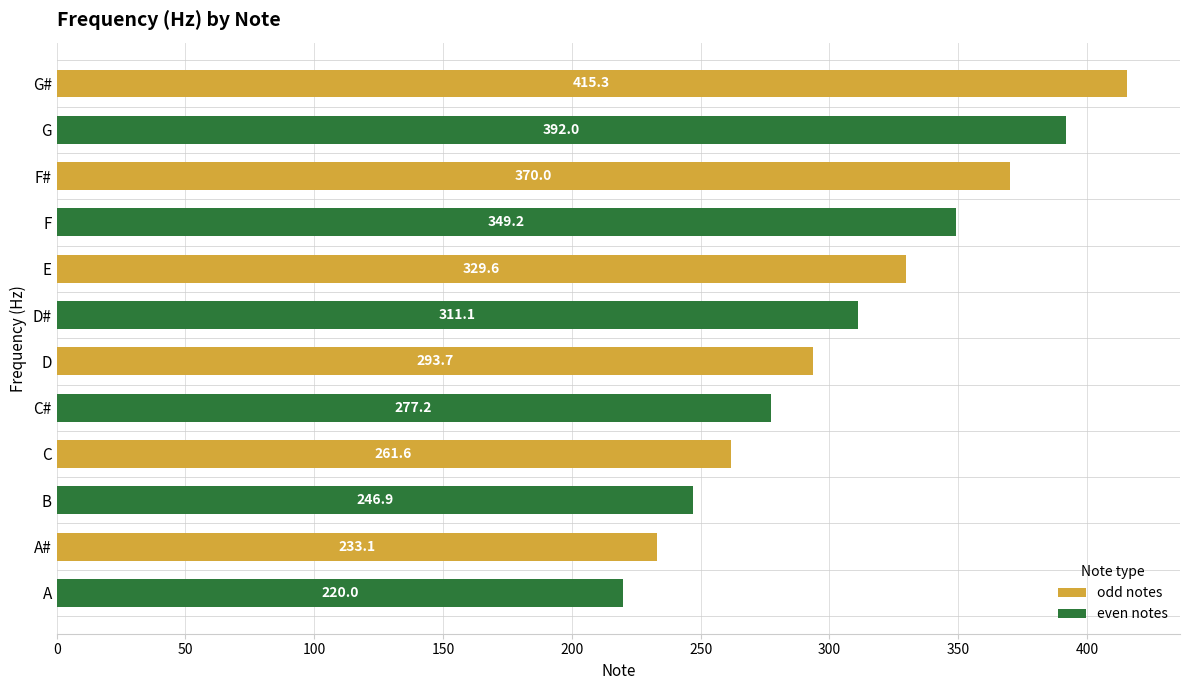

True or false: the data shows 220.0 at A.

True